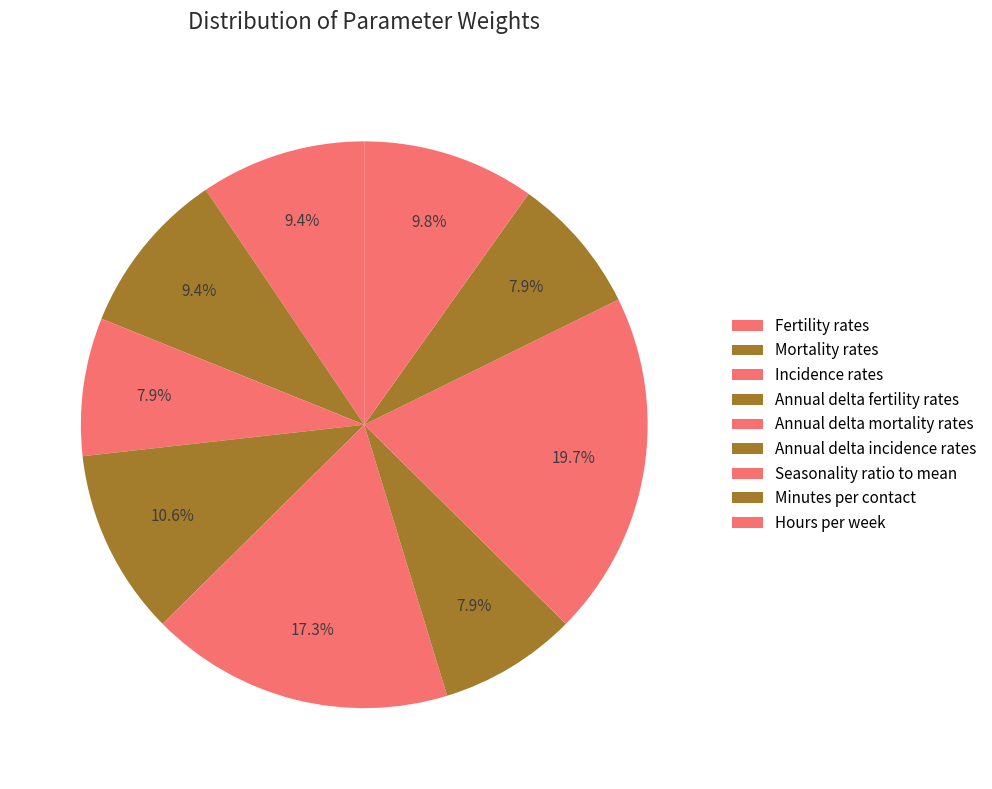

Is there a majority slice in this chart?

No